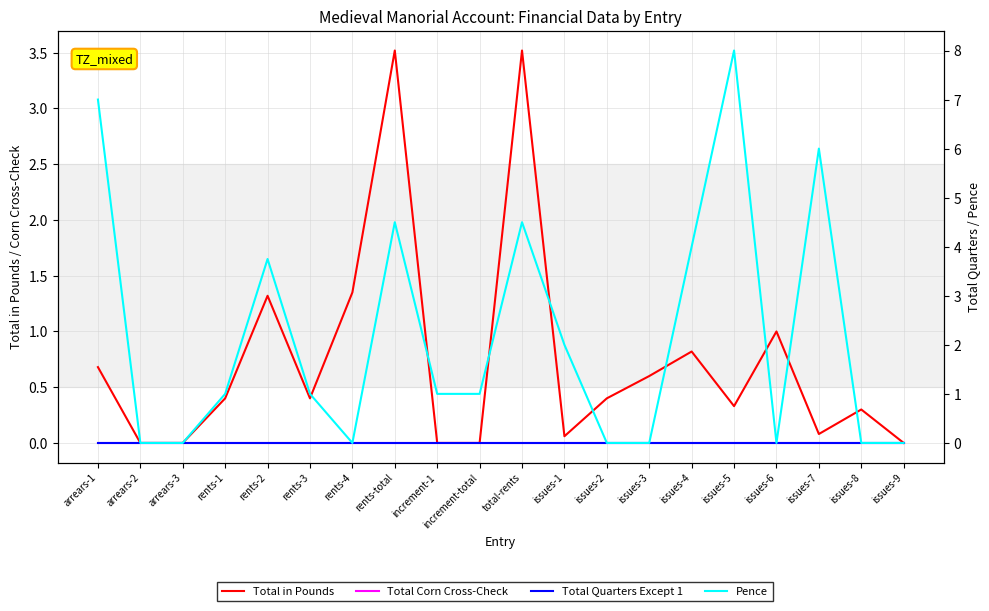

Which series changed the most between issues-4 and issues-7?

Pence